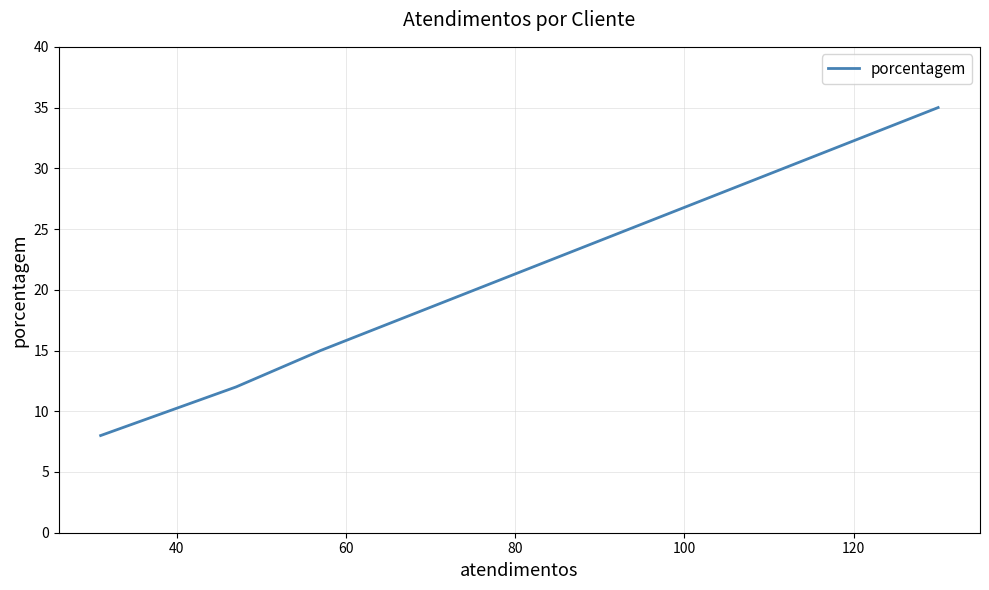

How many values are between 12 and 35?

3